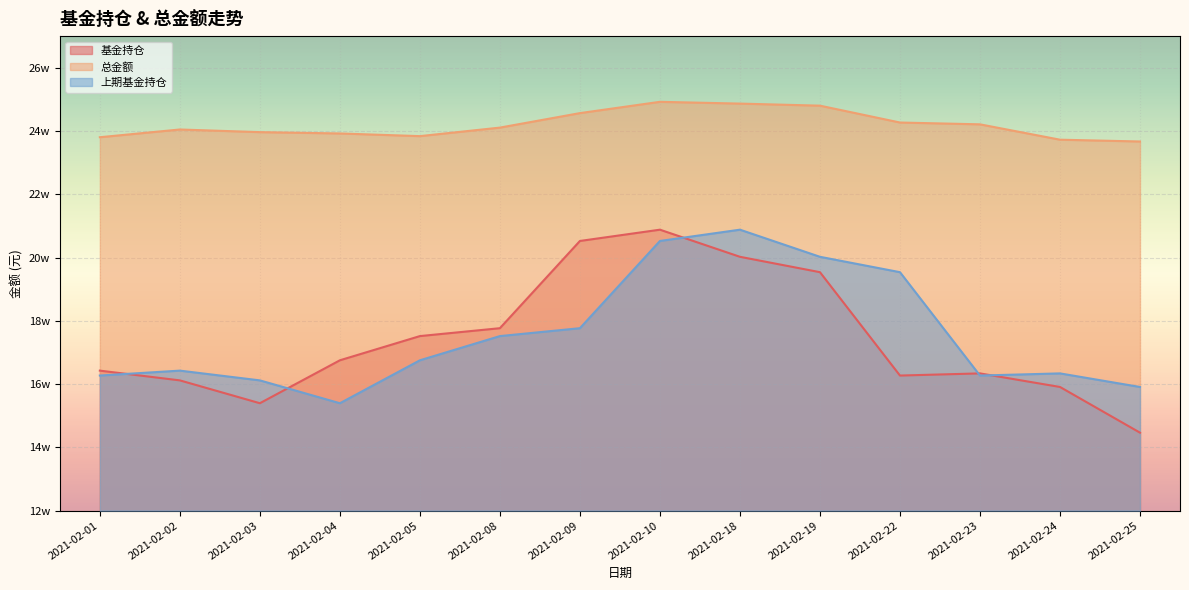

What is the difference between the maximum and minimum values in the 总金额 series?

12540.4